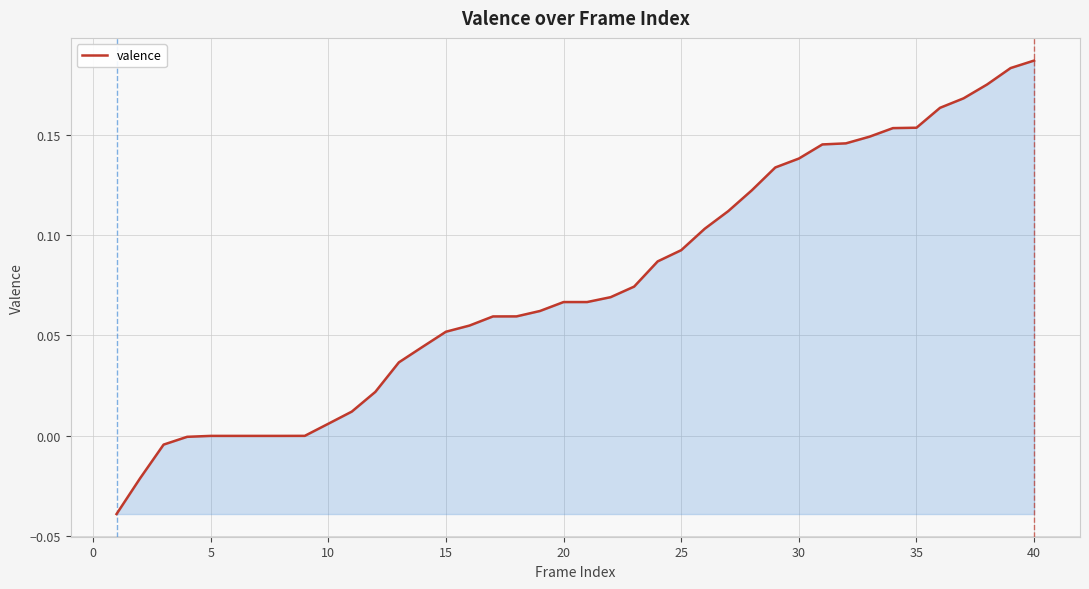

Does the chart have visible grid lines?

Yes